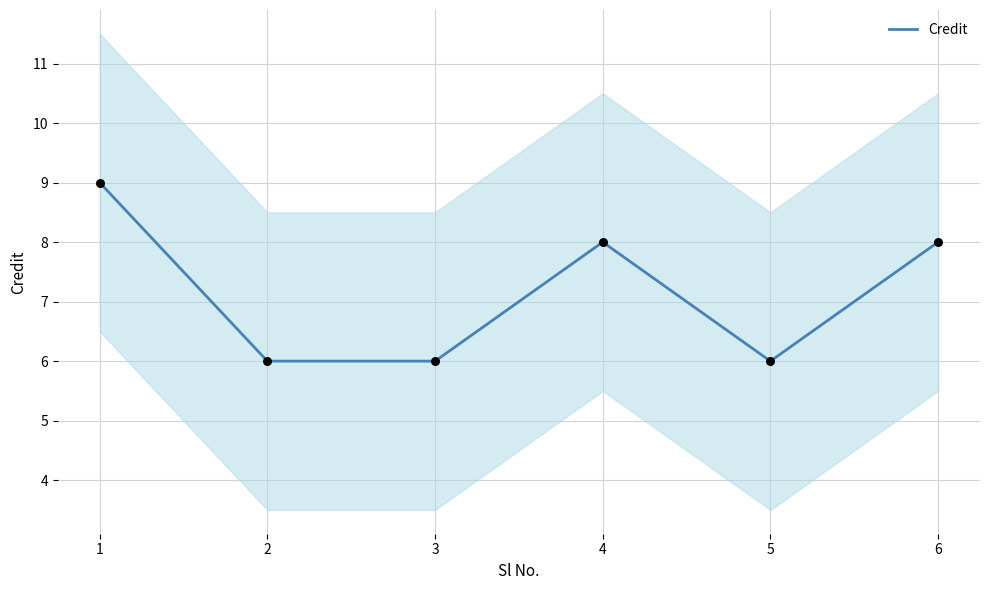

Approximately how many times larger is the value at 6 compared to 4?

1.0